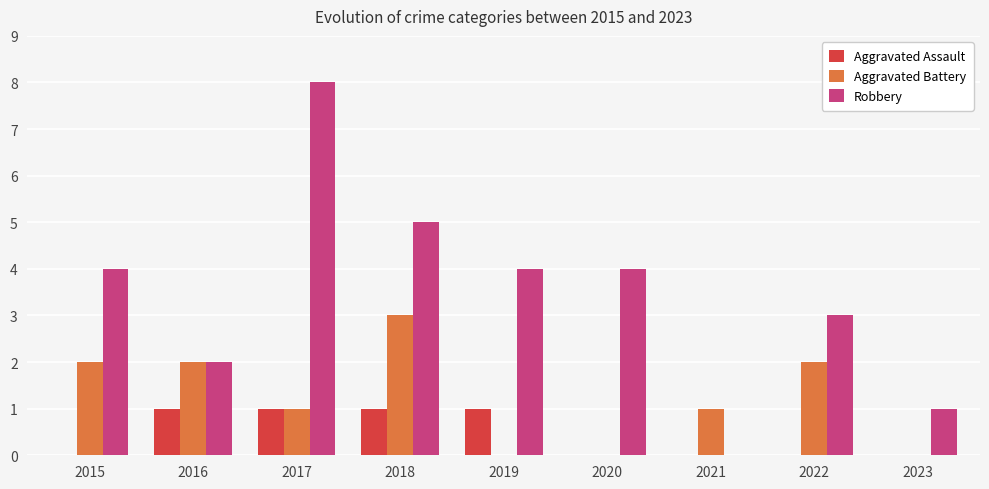

What is the highest value of the Aggravated Assault series?

1